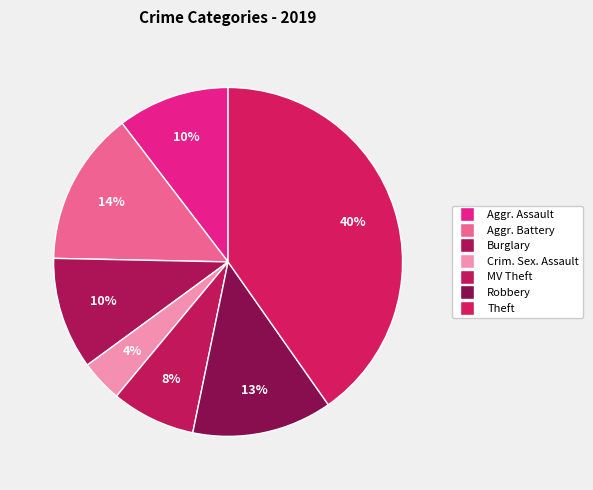

Count the number of slices in the pie.

7